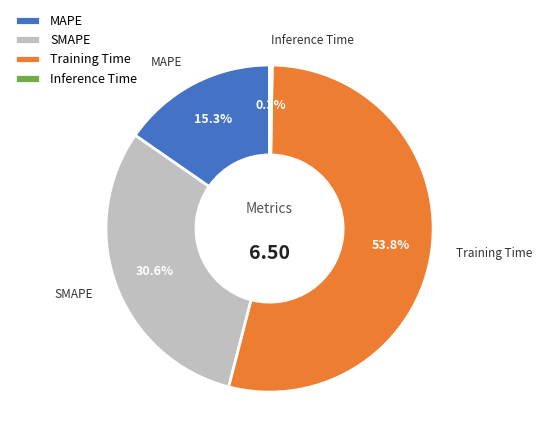

To the nearest percent, what percentage of the pie is MAPE?

15%